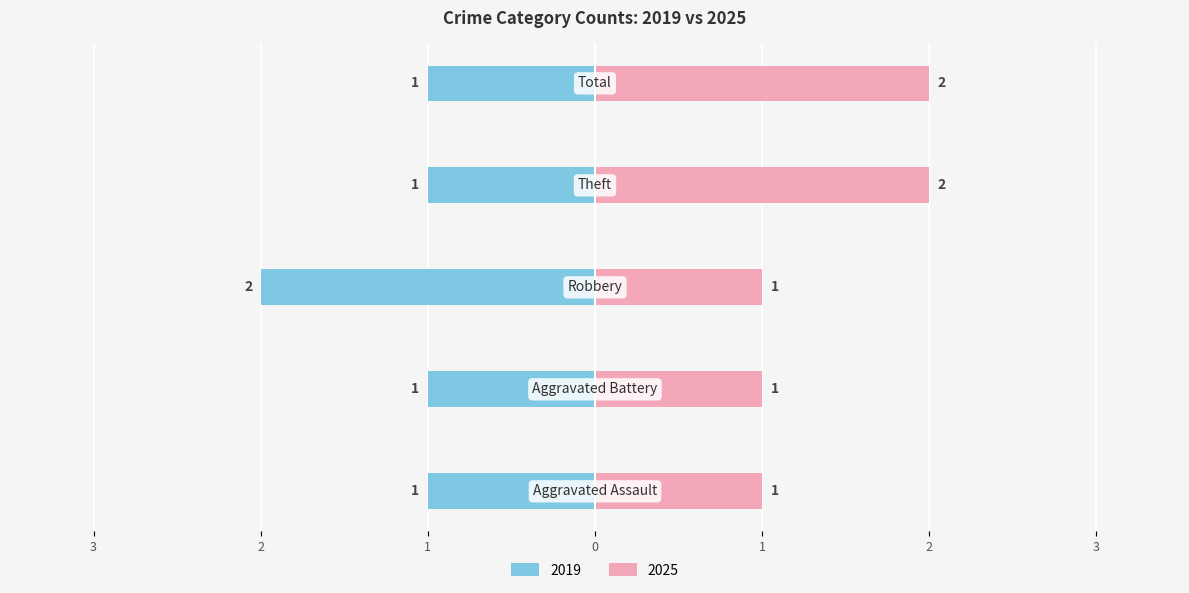

At which label is Right (count) closest to 1?

Aggravated Assault